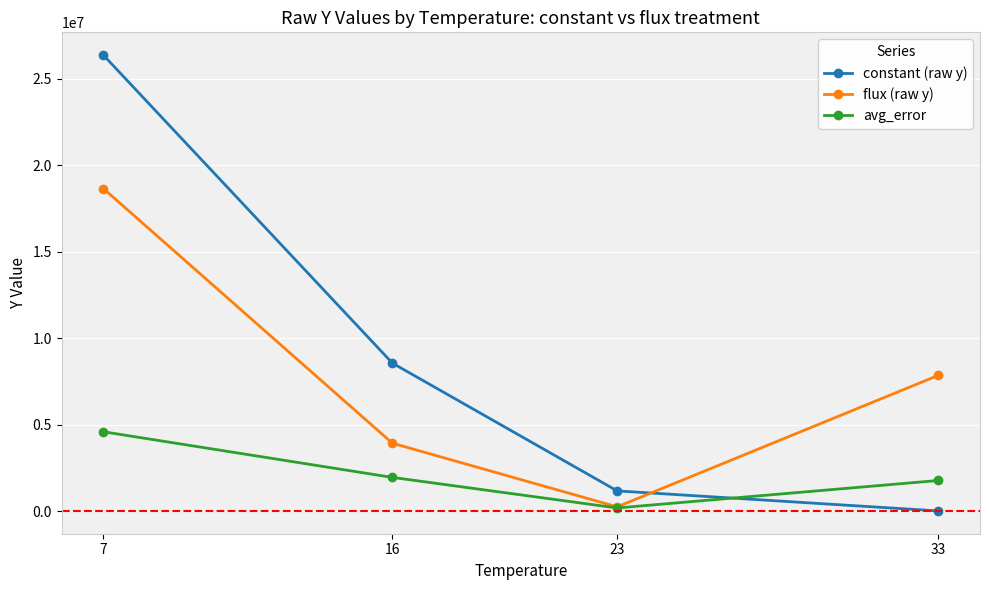

What is the difference between the highest and lowest values at 16?

6608297.0